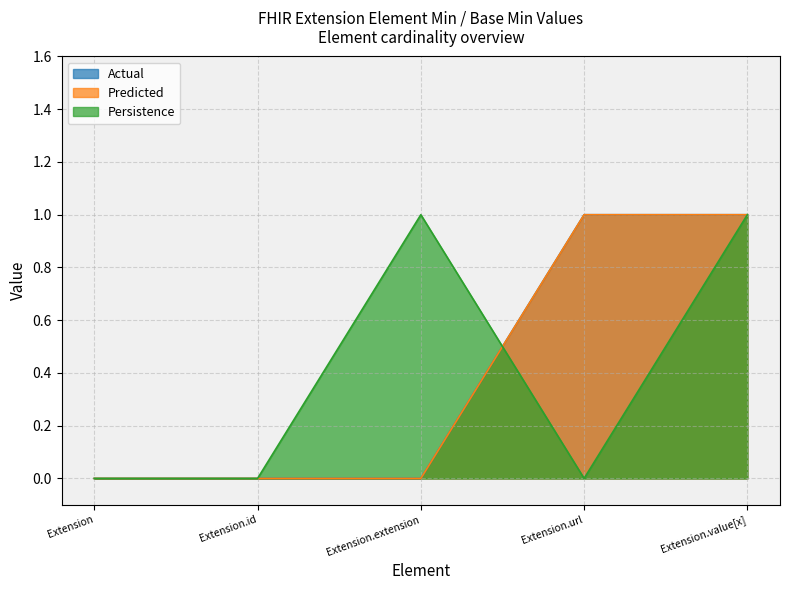

What are all the series names shown in the legend?

Actual, Predicted, Persistence